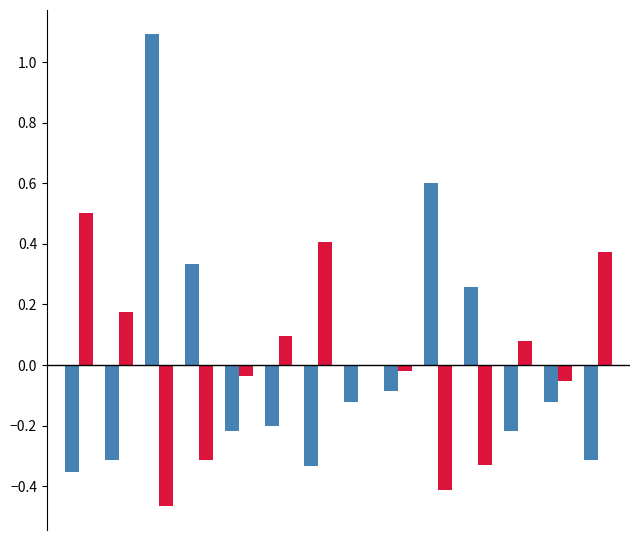

What is the maximum value shown in the chart?

1.1